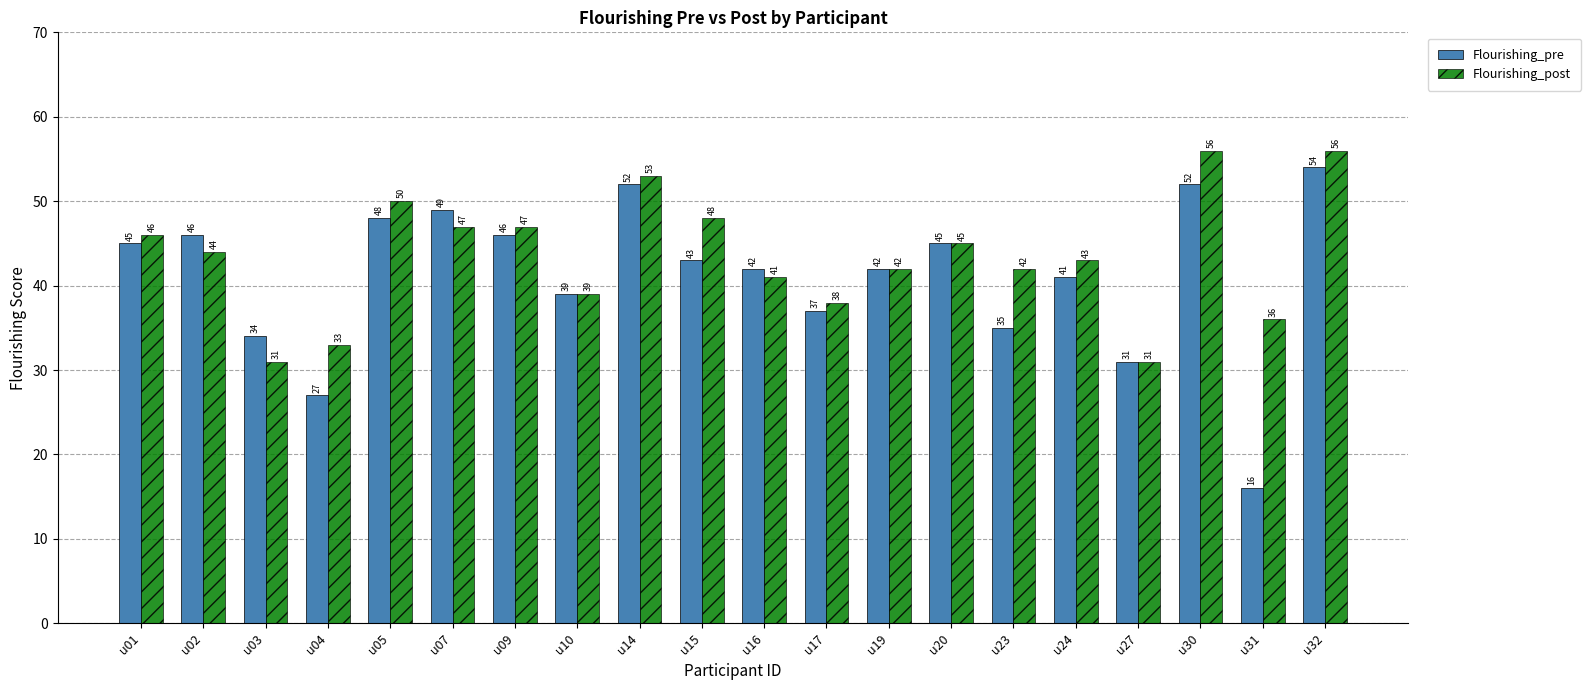

Reading left to right, list all the values displayed in this chart.

Flourishing_pre: 45	46	34	27	48	49	46	39	52	43	42	37	42	45	35	41	31	52	16	54
Flourishing_post: 46	44	31	33	50	47	47	39	53	48	41	38	42	45	42	43	31	56	36	56